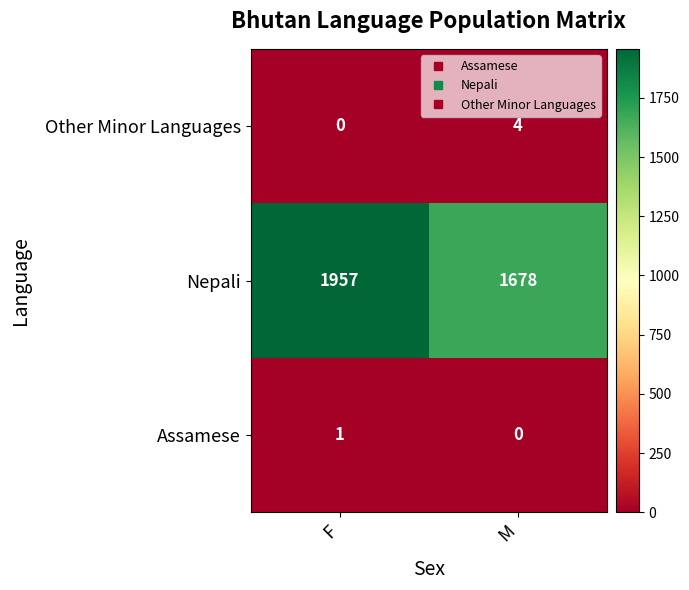

The value of Other Minor Languages at F is 0. True or false?

True